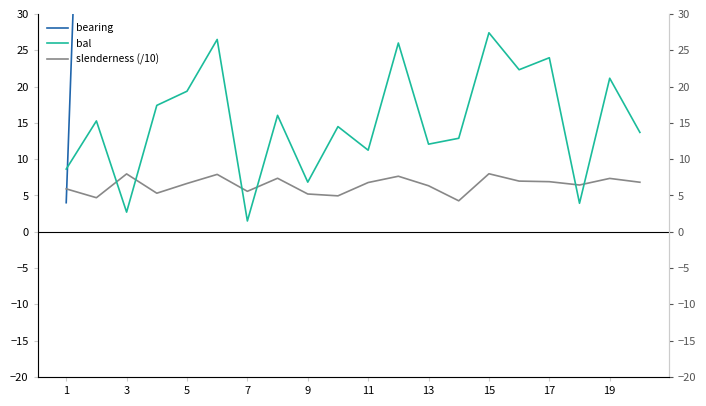

After their last crossing, which series has the higher values: bearing or bal?

bearing